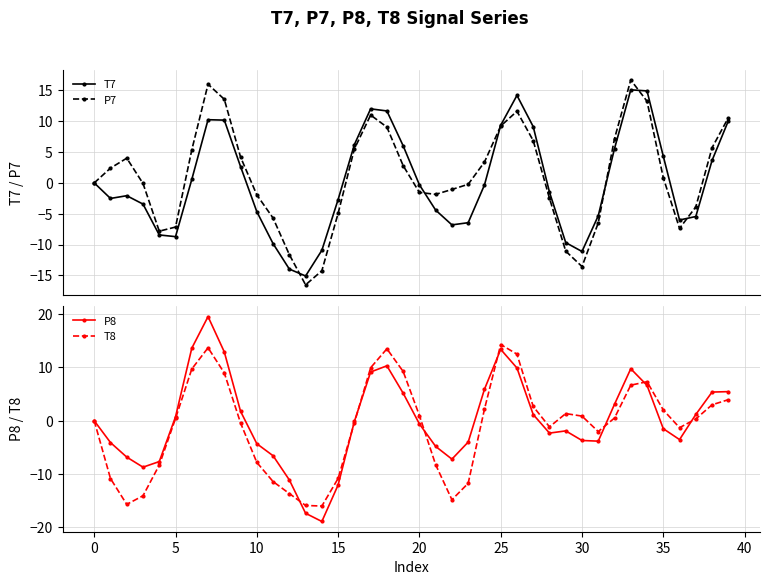

What is the maximum value shown in the chart?

19.5